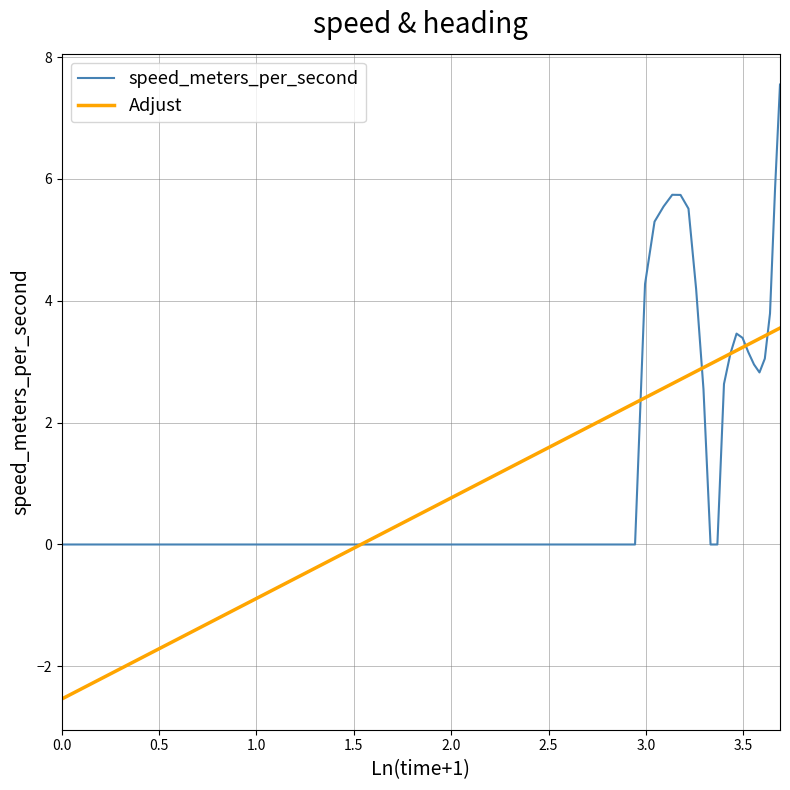

List the series in order of their peak value, highest first.

speed_meters_per_second, Adjust